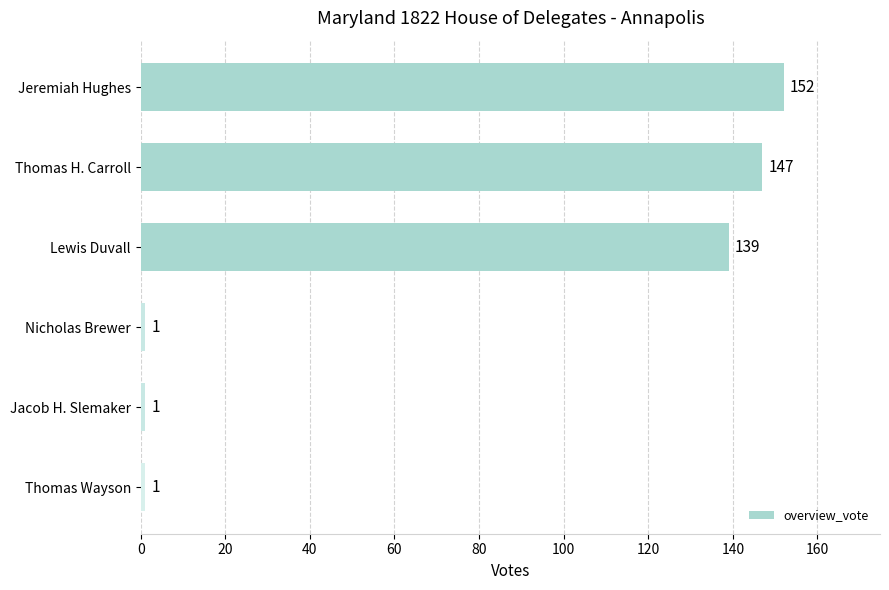

True or false: the data shows 152 at Jeremiah Hughes.

True